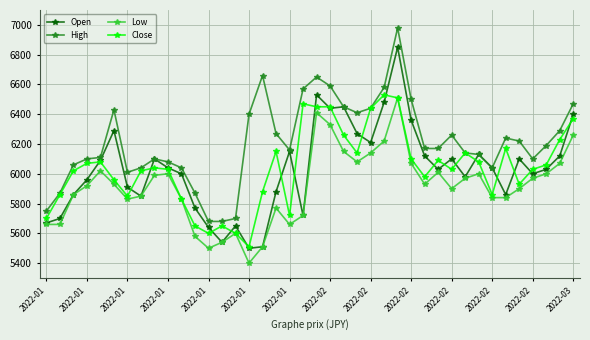

True or false: Close has more than 0 points higher than both neighbors.

True